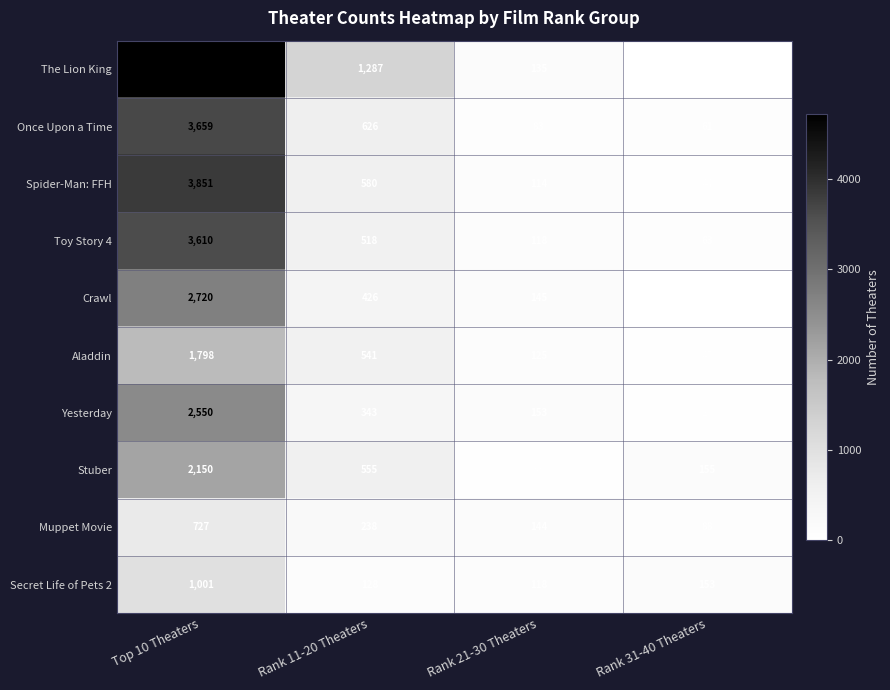

The The Lion King series shows 7789 at Top 10 Theaters. True or false?

False